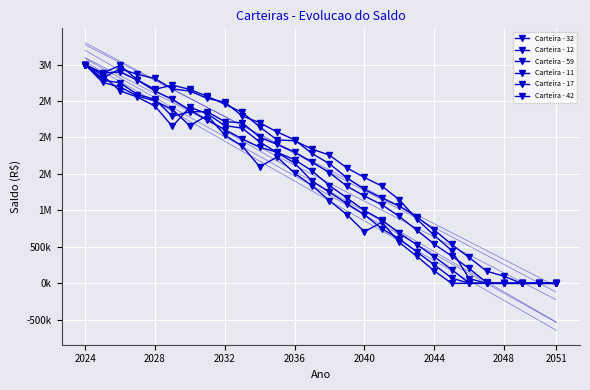

Reading left to right, extract all data points from this chart.

Carteira - 32: 3000000.0	2881545.4	2988265.8	2791184.0	2635827.6	2523832.4	2376001.6	2240356.1	2109158.9	1977724.3	1867195.2	1796660.6	1695818.2	1541980.0	1340344.6	1170739.1	999371.5	868430.9	687637.6	530777.1	365939.5	189169.5	2135.3	0.0	0.0	0.0	0.0	0.0
Carteira - 12: 3000000.0	2883127.5	2898270.5	2785508.0	2660871.3	2718502.2	2658926.4	2564930.4	2455991.5	2344839.6	2145370.4	1966760.5	1955389.0	1840582.2	1757351.1	1582931.0	1451823.2	1334085.2	1146182.2	880763.1	658258.2	449992.3	66391.8	0.0	0.0	0.0	0.0	0.0
Carteira - 59: 3000000.0	2811121.7	2942247.8	2865581.4	2808928.4	2666101.8	2637176.7	2535631.0	2485241.2	2295748.1	2202284.5	2075938.6	1968013.3	1780558.4	1639199.8	1447089.4	1288912.0	1169111.7	1058127.2	912480.3	732328.4	533206.6	354942.7	166914.5	97723.7	0.0	0.0	0.0
Carteira - 11: 3000000.0	2755897.1	2693433.6	2569250.0	2500651.5	2384810.4	2159881.5	2304171.3	2033260.7	1883200.8	1598744.2	1732445.6	1510377.3	1339881.3	1133202.5	941601.4	706994.7	839260.5	560987.3	371738.4	171279.1	0.0	0.0	0.0	0.0	0.0	0.0	0.0
Carteira - 17: 3000000.0	2787045.3	2749122.4	2588945.4	2524315.4	2289693.9	2353286.4	2353286.4	2217205.6	2201875.4	2004132.9	1904054.3	1800116.2	1662143.9	1517560.0	1331707.7	1197629.0	1078583.4	916703.9	730661.1	536896.2	374650.7	203637.7	11673.8	0.0	0.0	0.0	0.0
Carteira - 42: 3000000.0	2851152.6	2640508.4	2553975.1	2431166.9	2152169.6	2416192.1	2325016.3	2163487.8	2127978.3	1938745.2	1794065.1	1648620.8	1402857.4	1249793.7	1092308.8	942544.2	747664.0	611520.5	431762.5	255267.3	72514.3	0.0	0.0	0.0	0.0	0.0	0.0